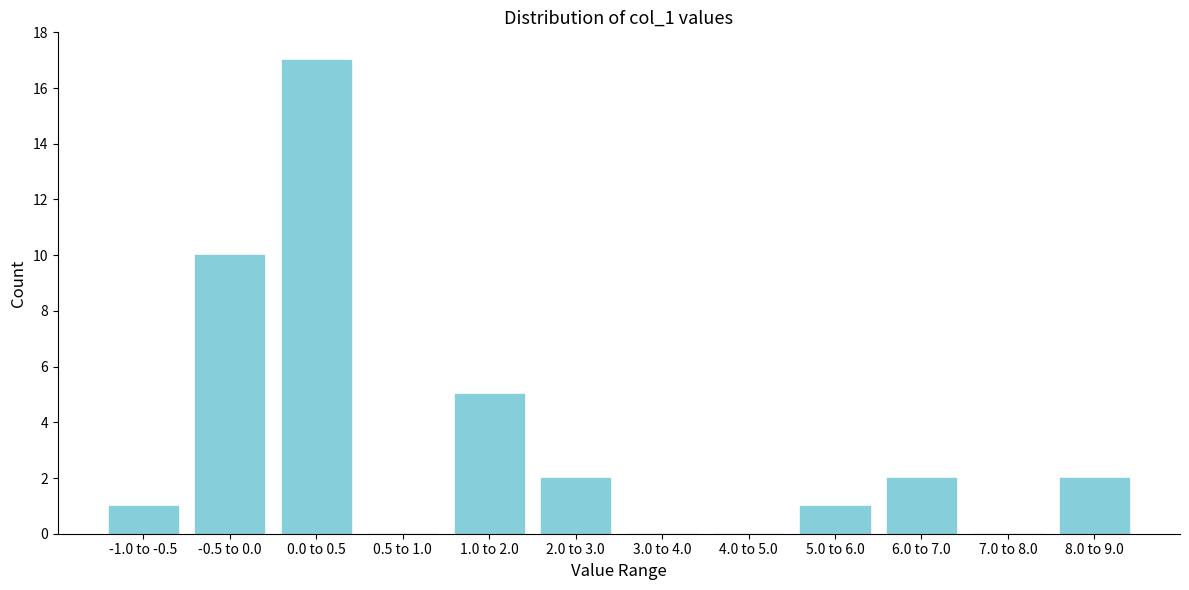

Reading left to right, list all the values displayed in this chart.

-1.0 to -0.5=1	-0.5 to 0.0=10	0.0 to 0.5=17	0.5 to 1.0=0	1.0 to 2.0=5	2.0 to 3.0=2	3.0 to 4.0=0	4.0 to 5.0=0	5.0 to 6.0=1	6.0 to 7.0=2	7.0 to 8.0=0	8.0 to 9.0=2